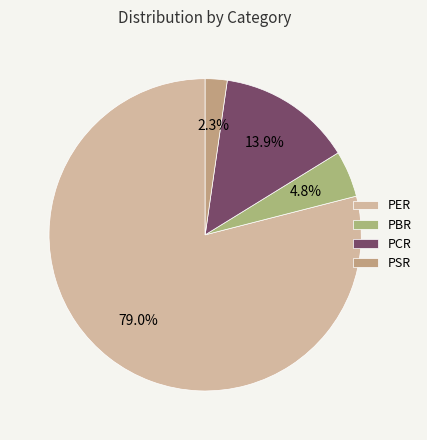

Is the sum of PSR and PER greater than half?

Yes